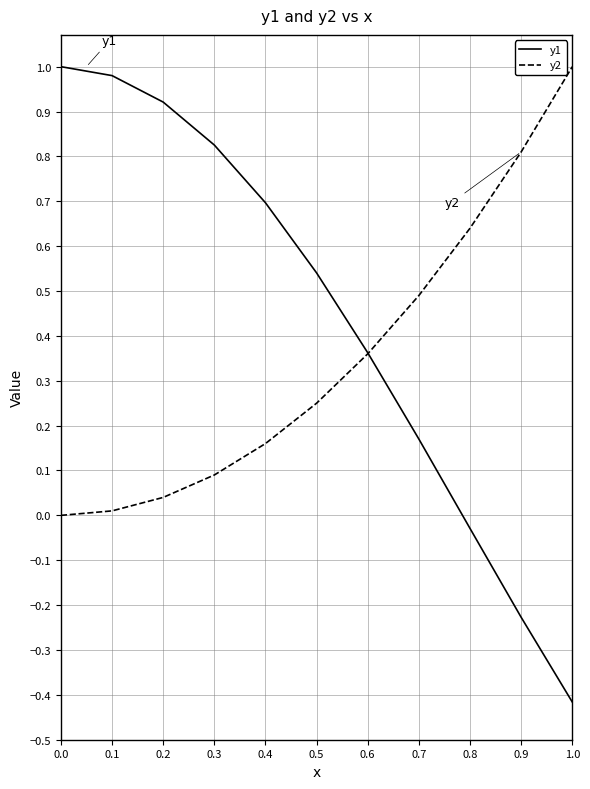

Which series has the largest total across all categories?

y1